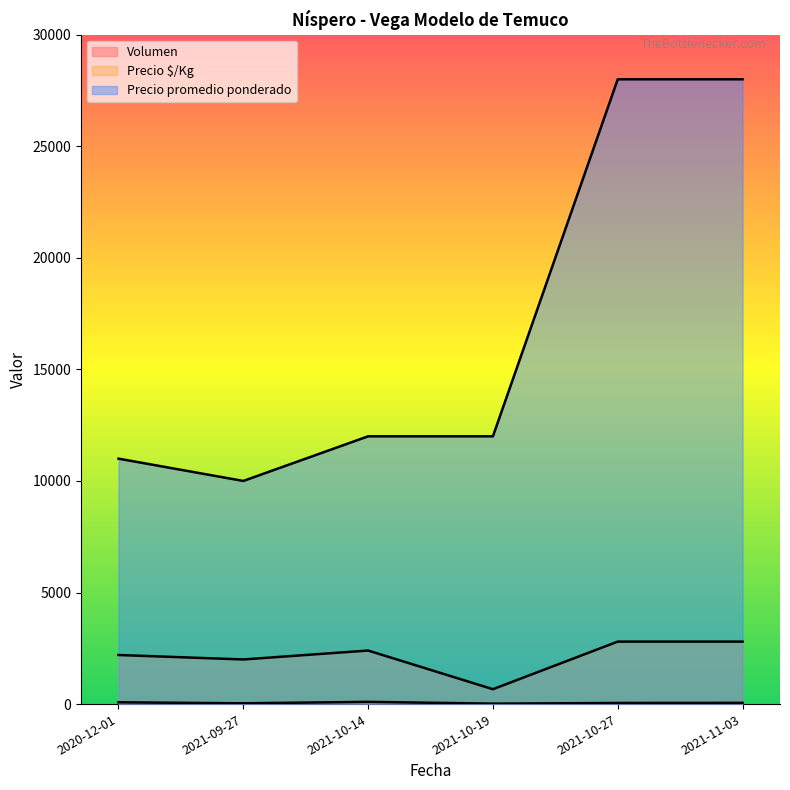

What is the label of the 5th point from the left?

2021-10-27